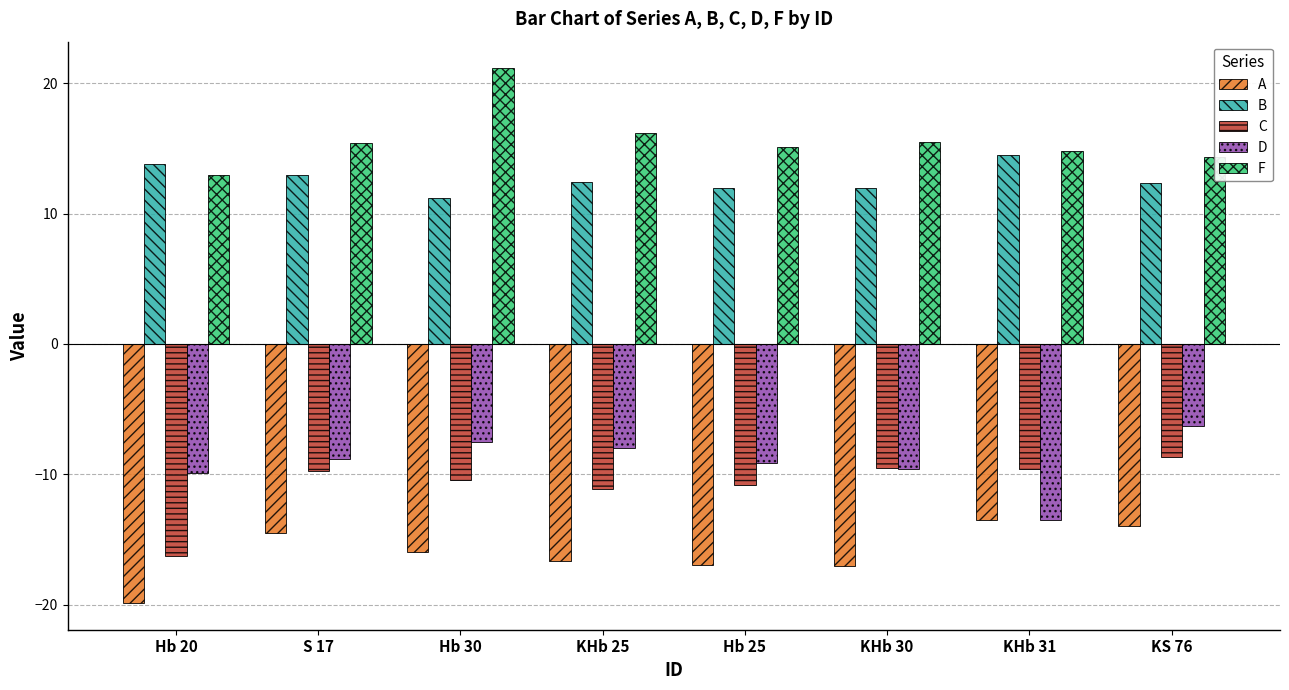

What is the minimum value for A?

-19.9